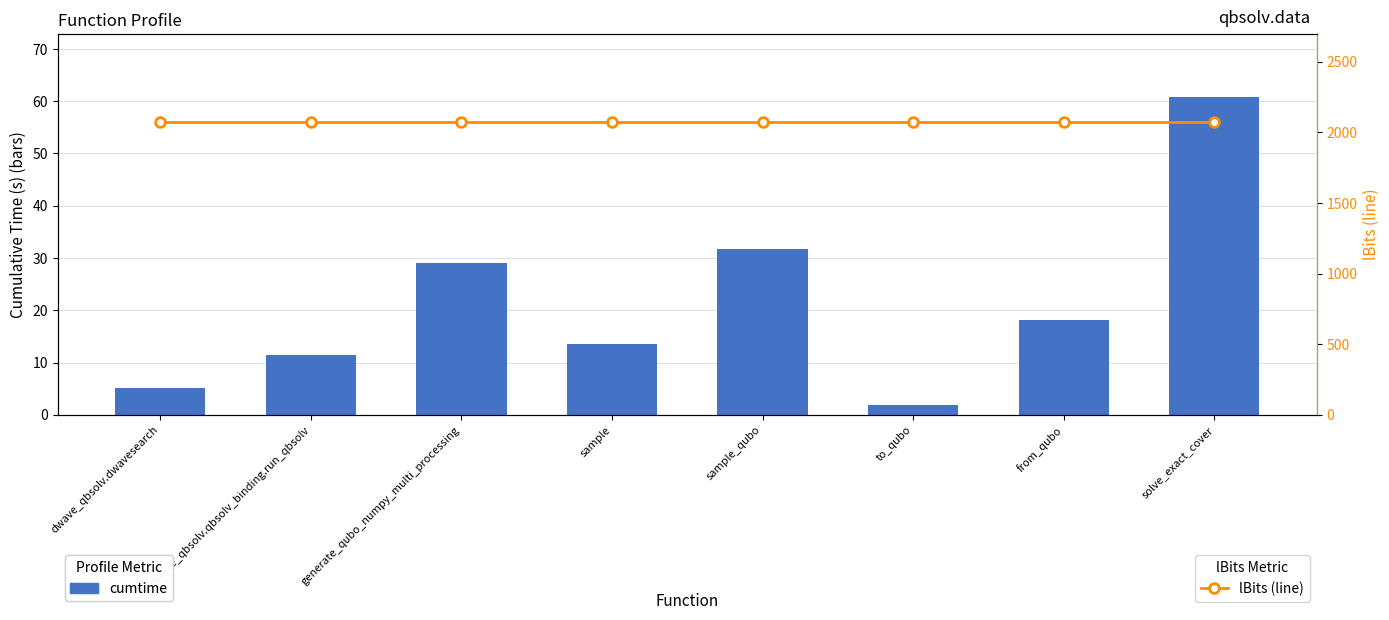

What is the greatest value displayed?

2075.0